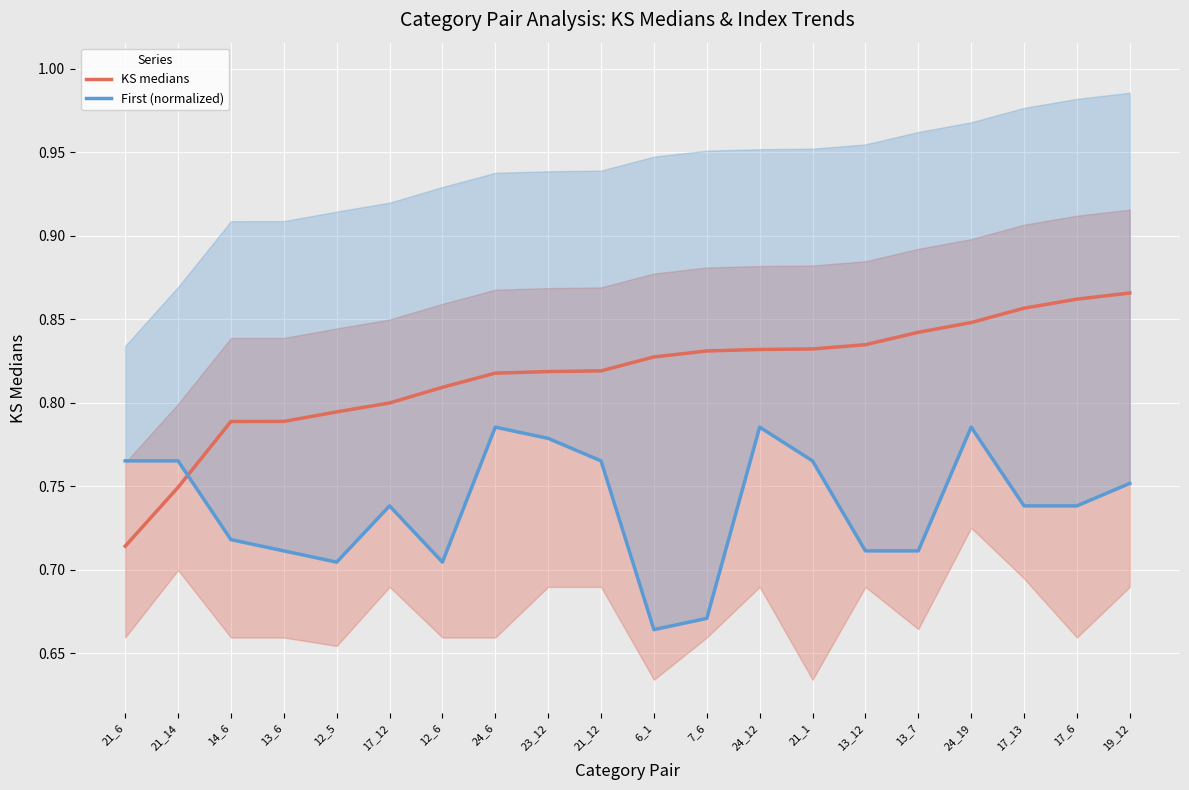

What is the value of the First (normalized) point at the 17th from the left?

0.8